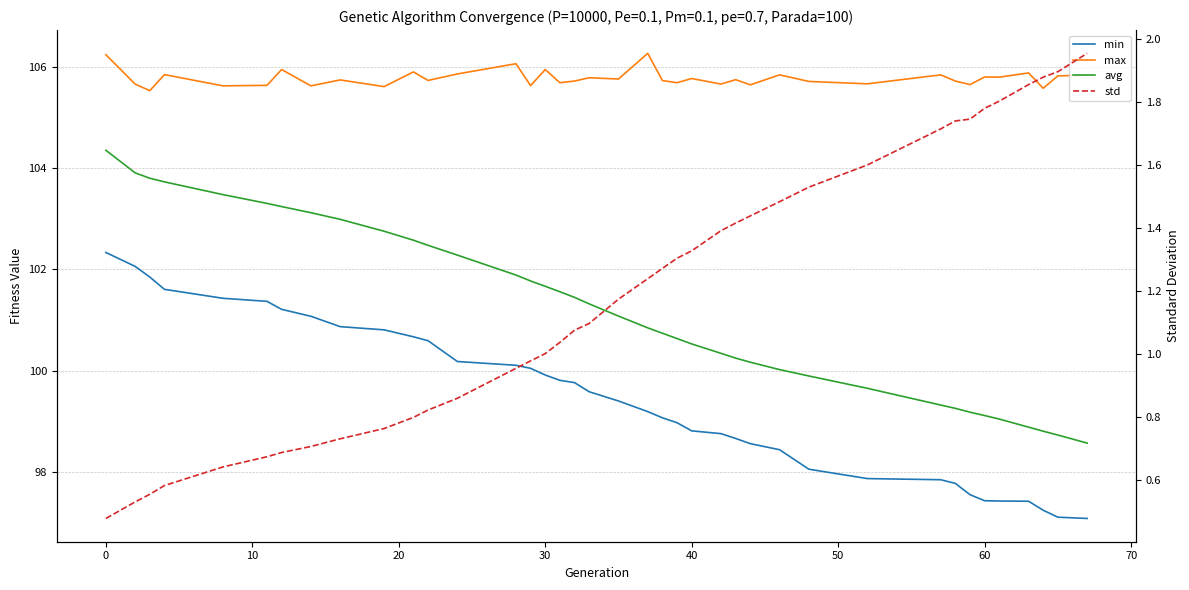

How many values in the avg series exceed 101?

20